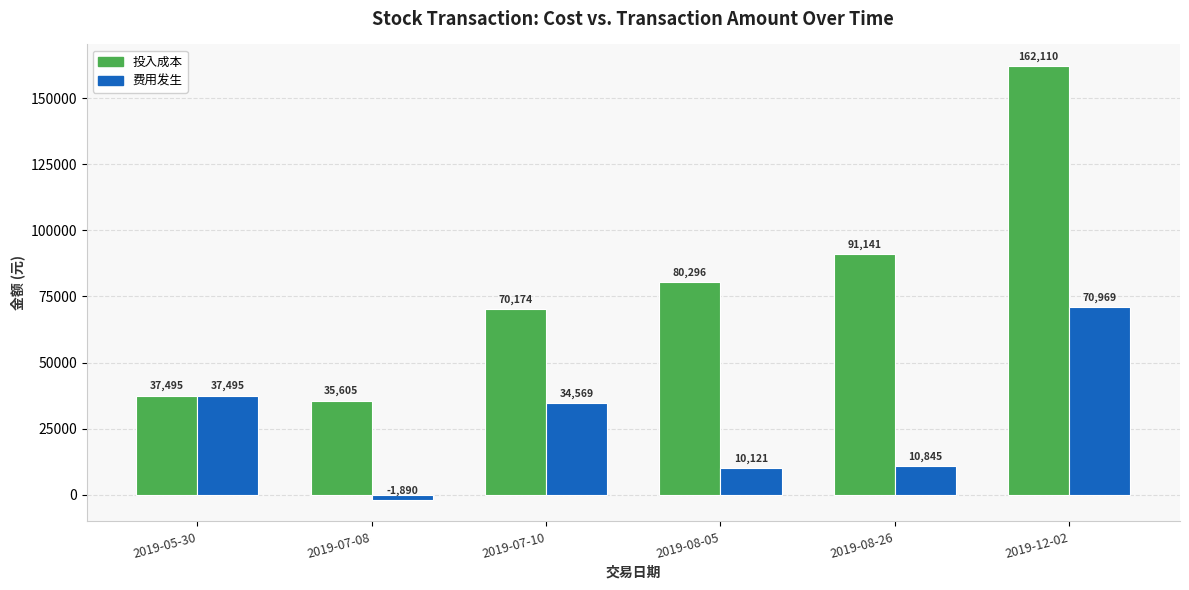

At how many categories does at least one series exceed 72703?

3